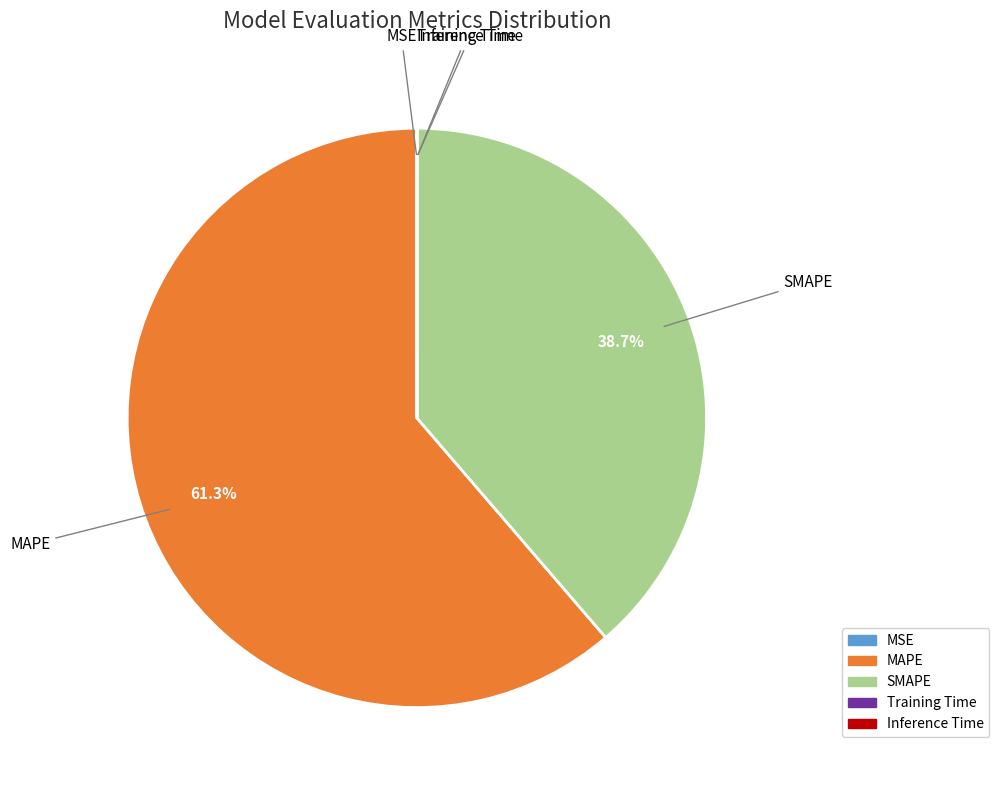

To the nearest percent, what portion does SMAPE represent?

39%